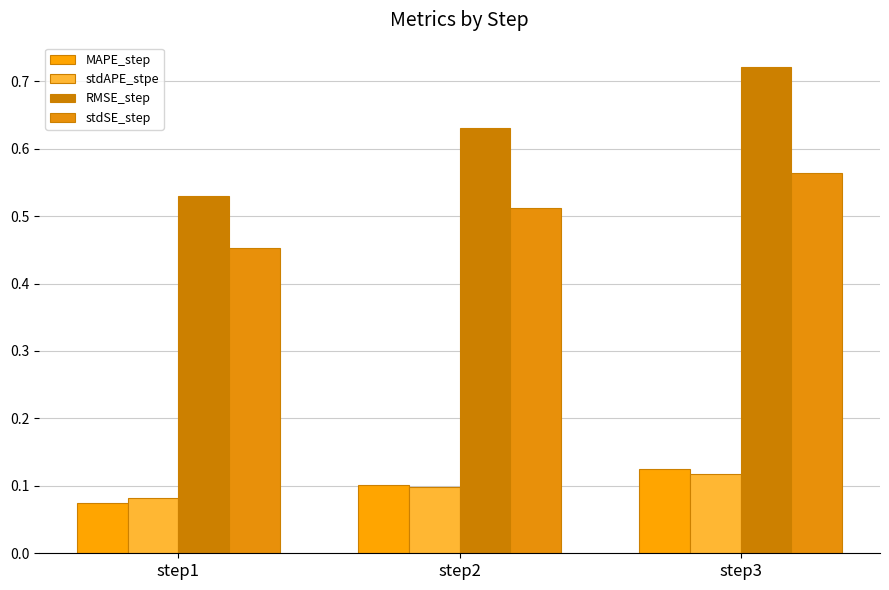

Reading left to right, transcribe all the data shown in this chart.

MAPE_step: step1=0.1	step2=0.1	step3=0.1
stdAPE_stpe: step1=0.1	step2=0.1	step3=0.1
RMSE_step: step1=0.5	step2=0.6	step3=0.7
stdSE_step: step1=0.5	step2=0.5	step3=0.6